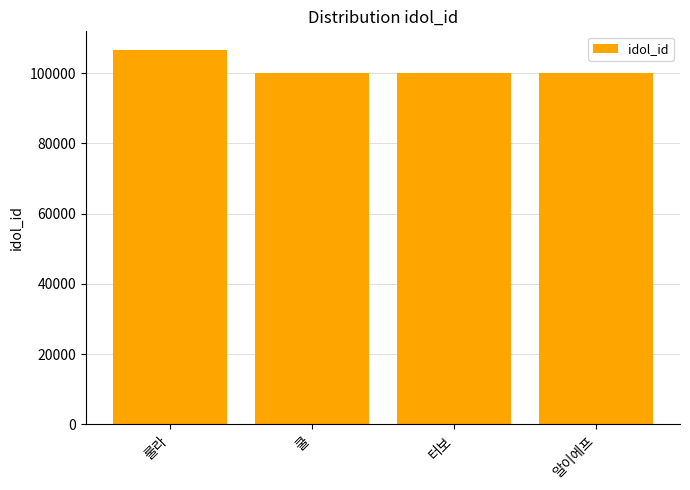

What value does the data have at 룰라, to the nearest 50?

106600